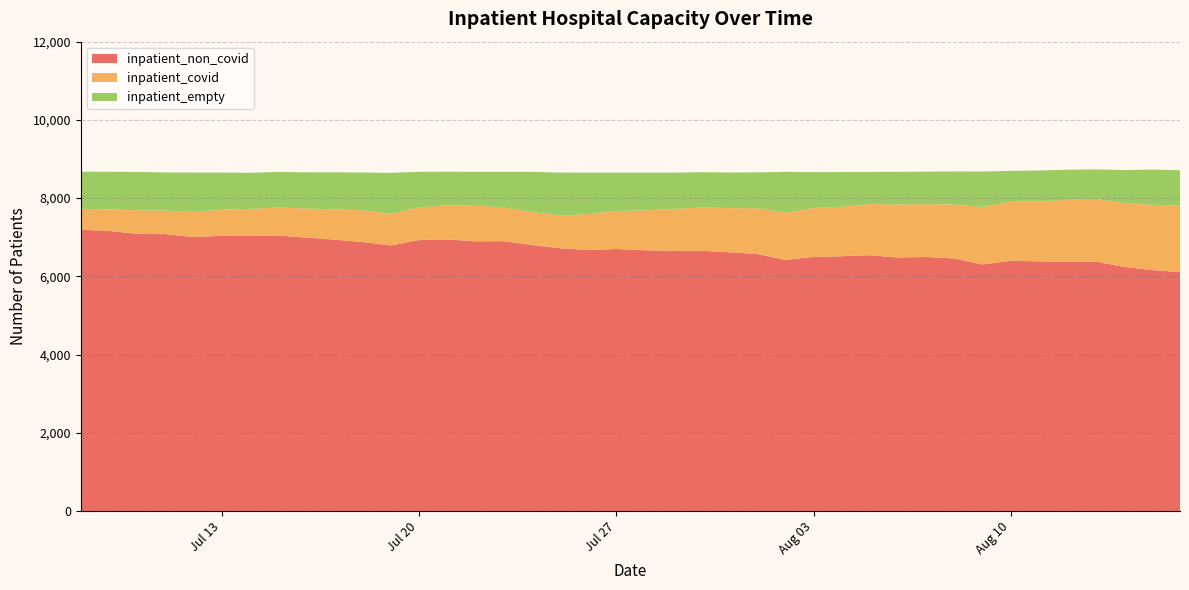

What is the total value across all series at Jul 13?

8653